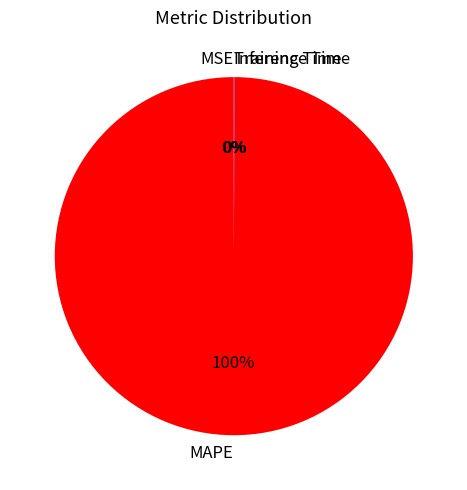

The MAPE slice represents 100% of the pie. True or false?

True